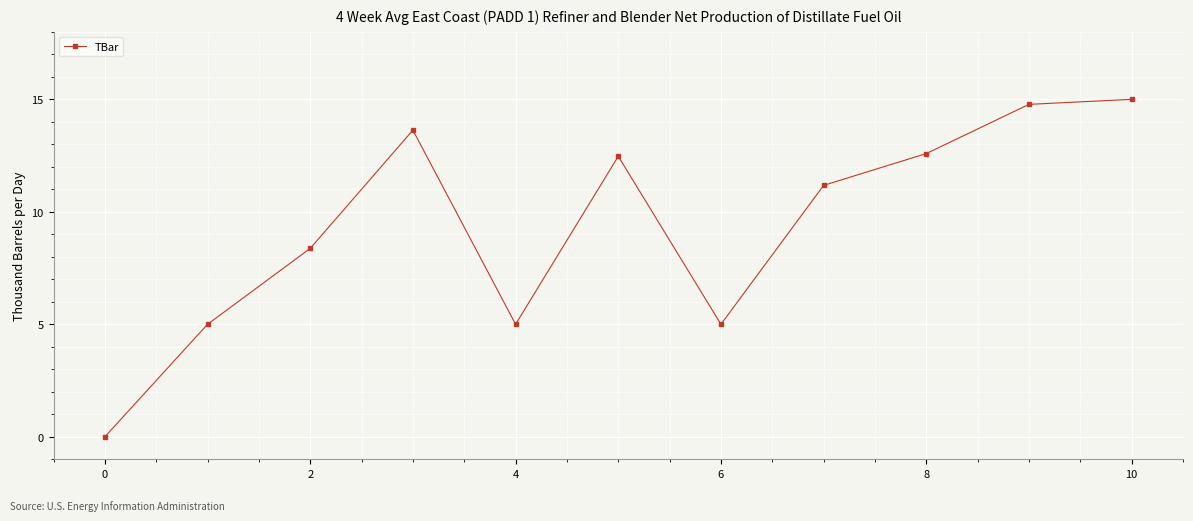

Reading left to right, extract all data points from this chart.

0.0	5.0	8.4	13.6	5.0	12.5	5.0	11.2	12.6	14.8	15.0